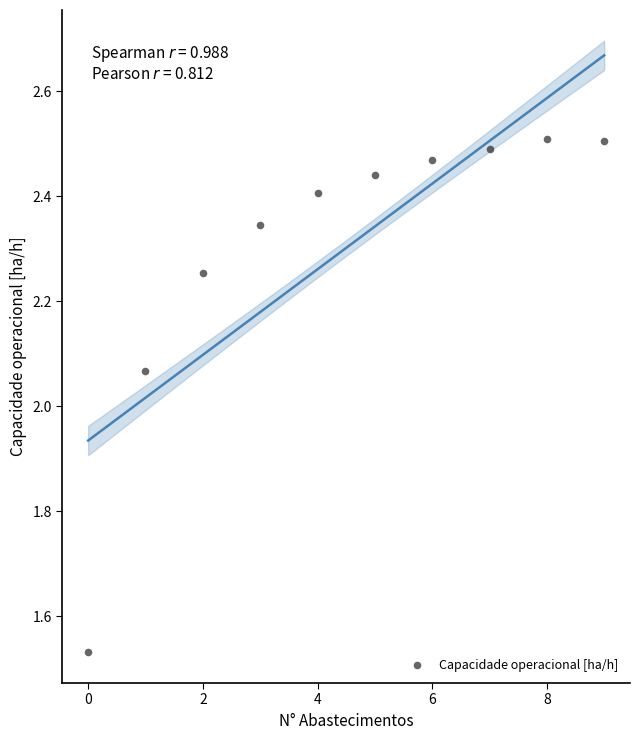

What is the range of Y values (max minus min)?

1.0